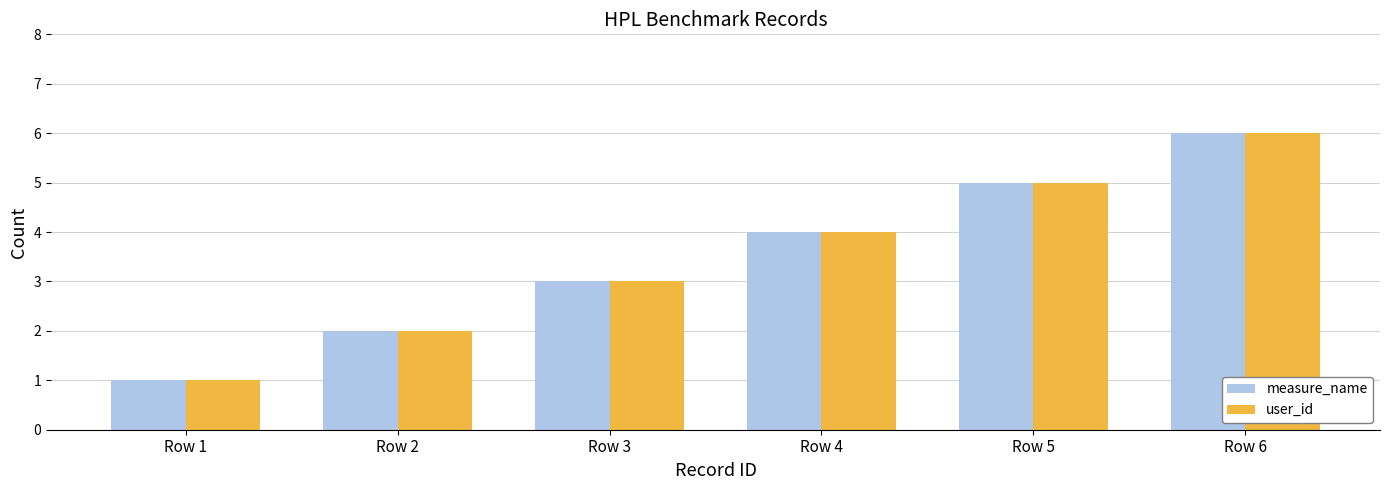

List the labels in order of user_id value, largest first.

Row 6, Row 5, Row 4, Row 3, Row 2, Row 1